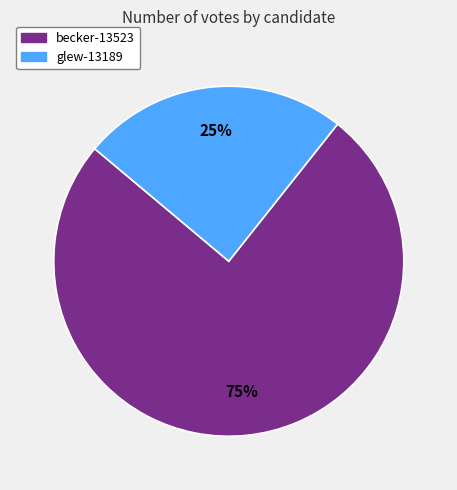

Is the sum of becker-13523 and glew-13189 greater than half?

Yes